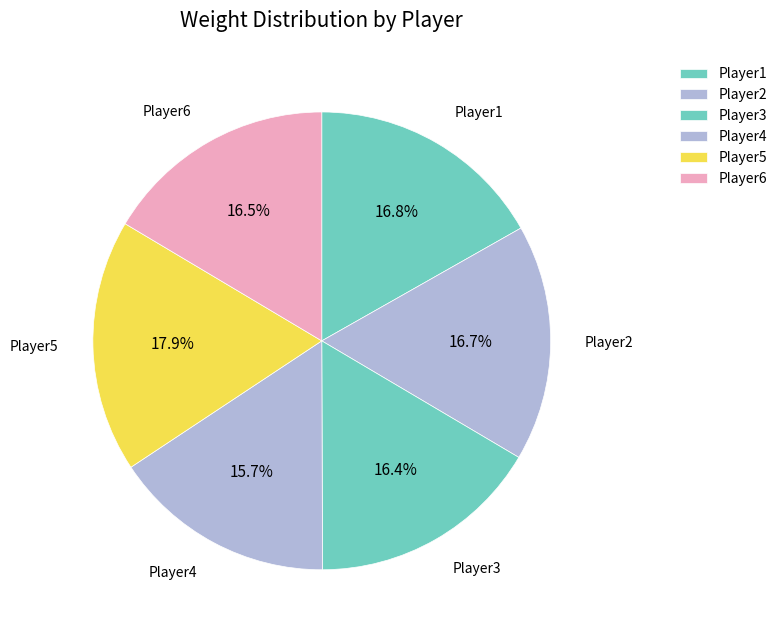

Between Player5 and Player1, which is larger?

Player5